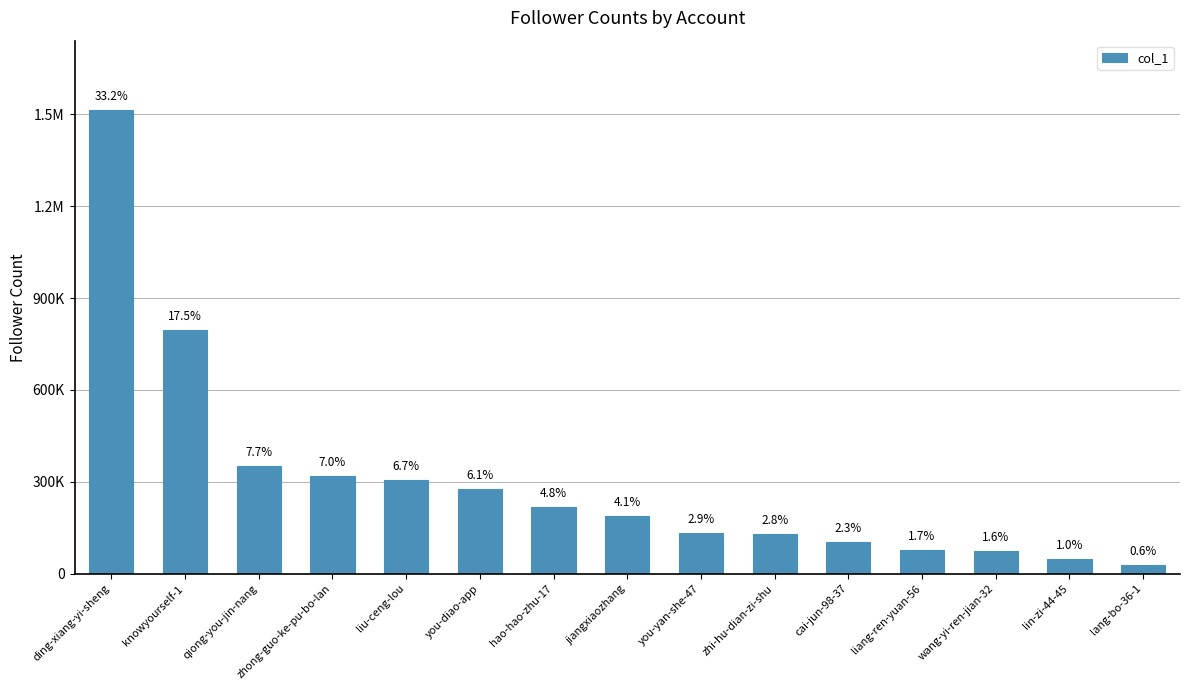

Does the chart contain any negative values?

No